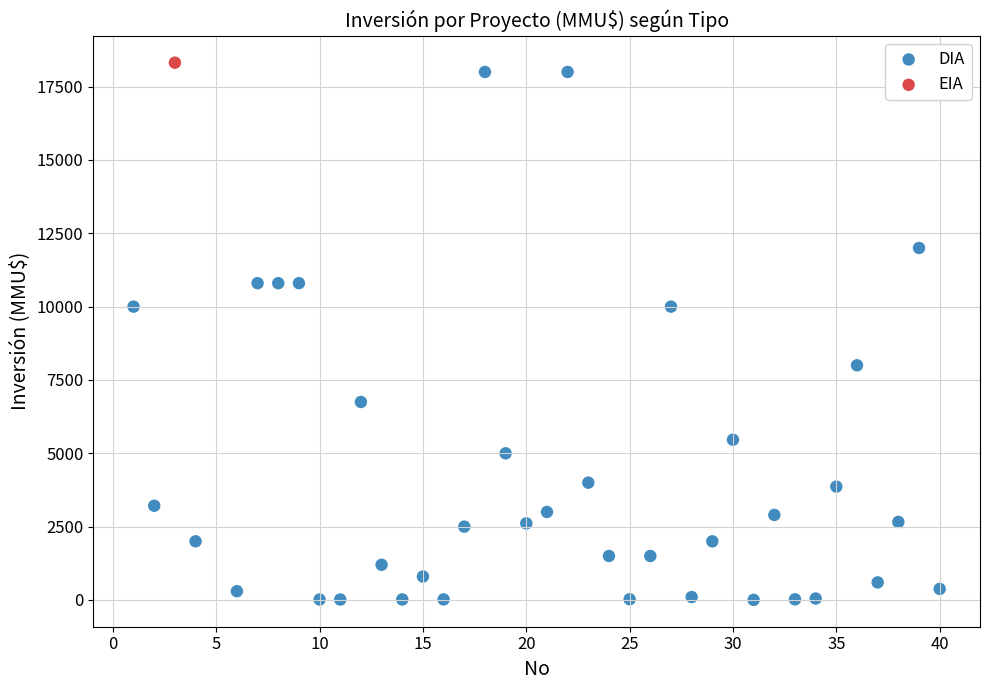

What are all the series names shown in the legend?

DIA, EIA